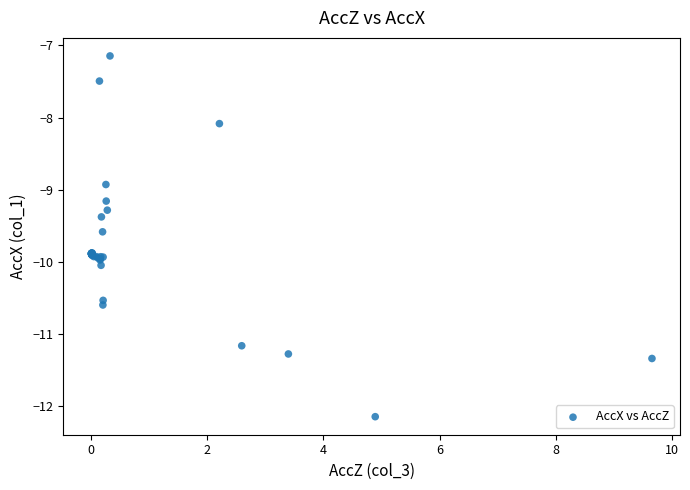

What Y value in the scatter plot is closest to -9?

-8.9